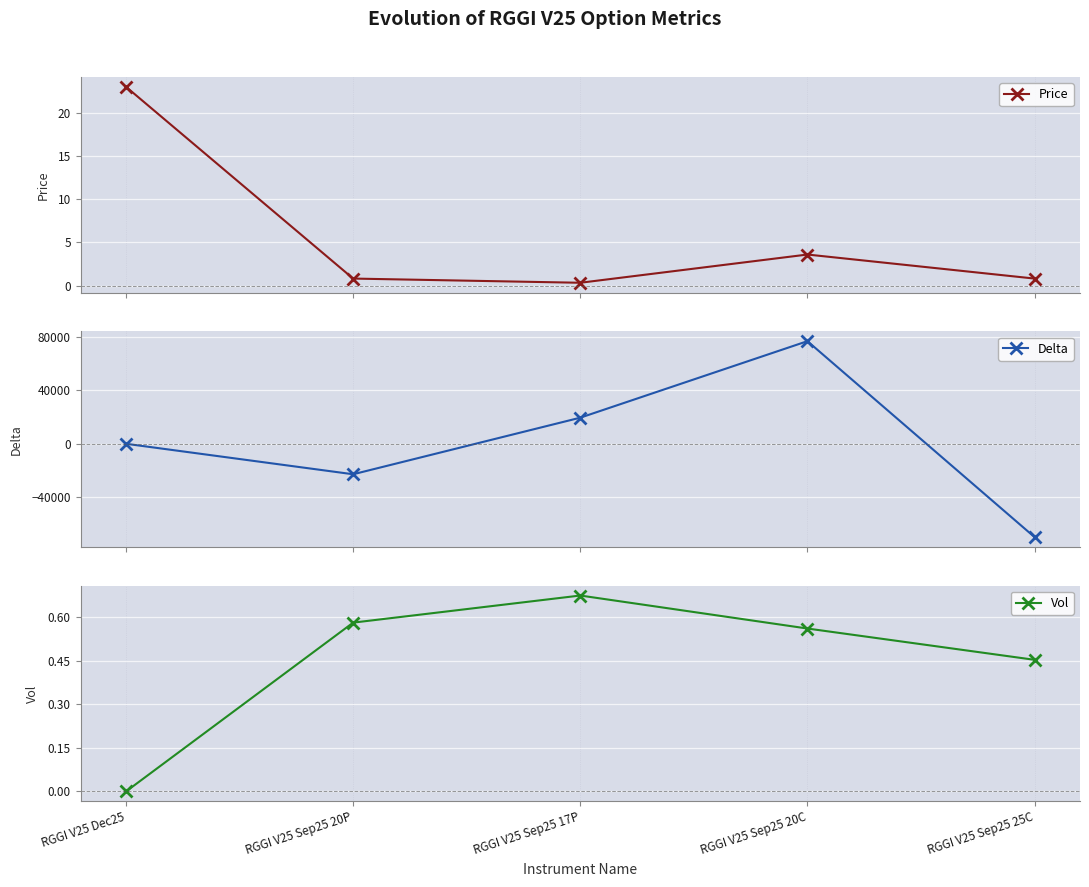

What is the total value across all series at RGGI V25 Dec25?

23.0